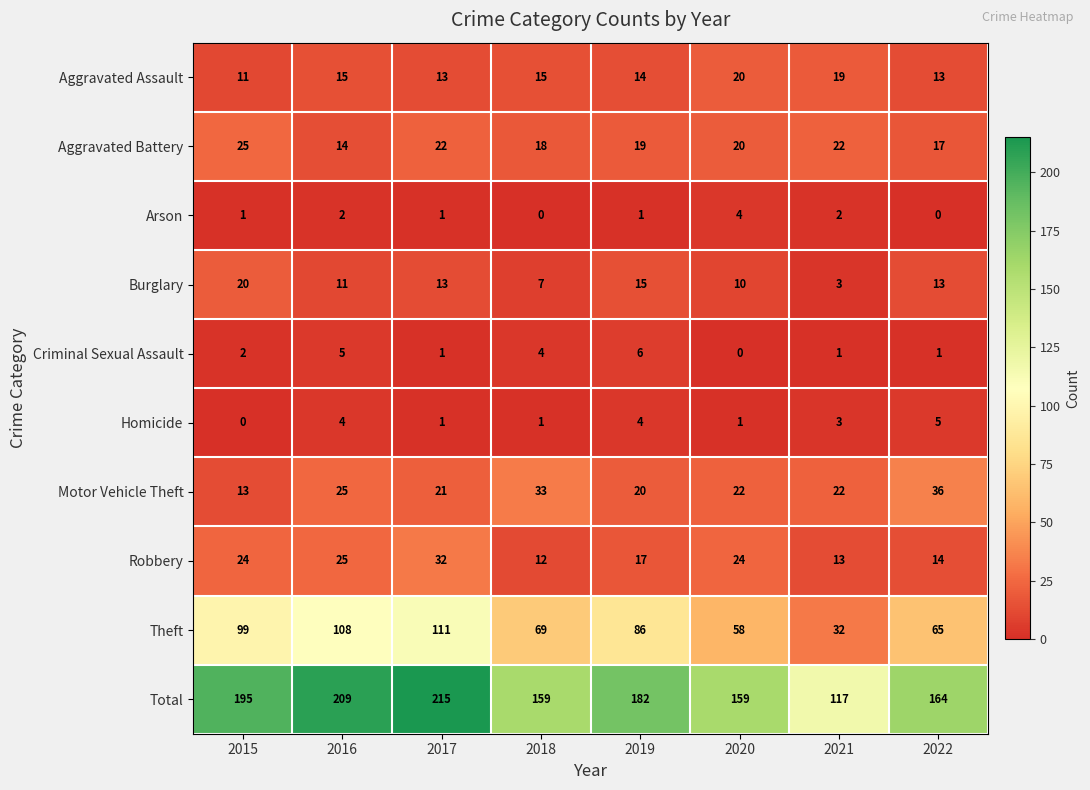

Which series has the largest range (max minus min)?

Total